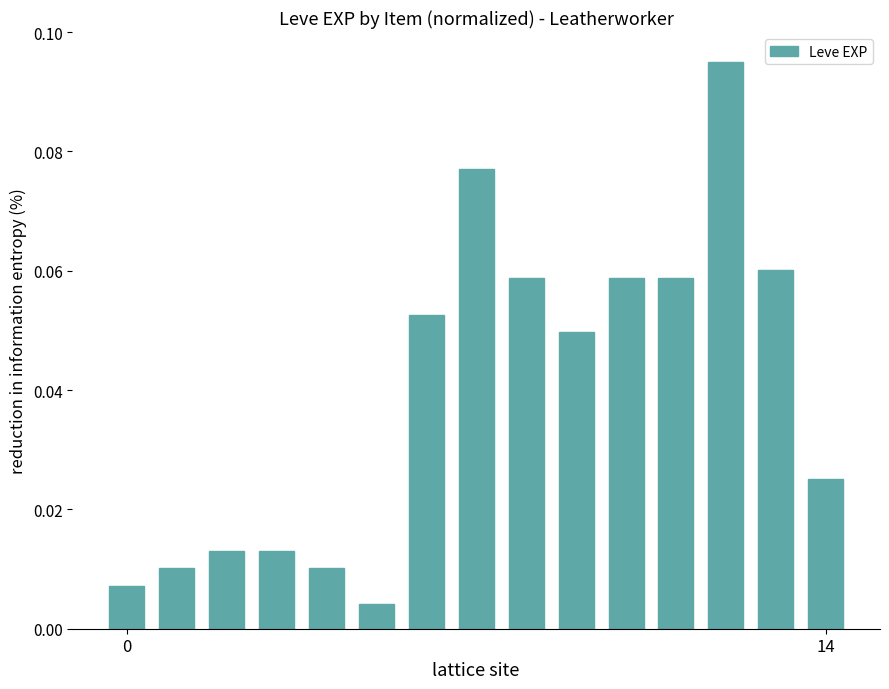

What is the sum of all values?

0.6